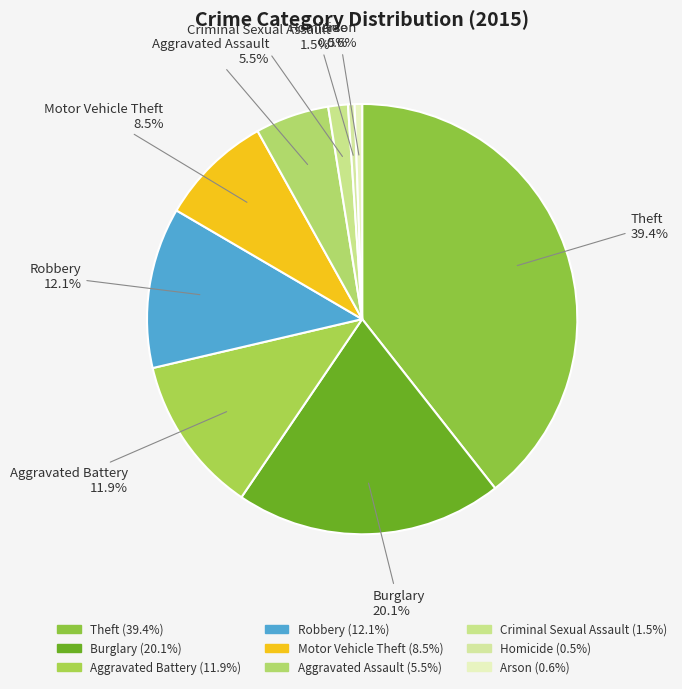

How many slices are in this pie chart?

9